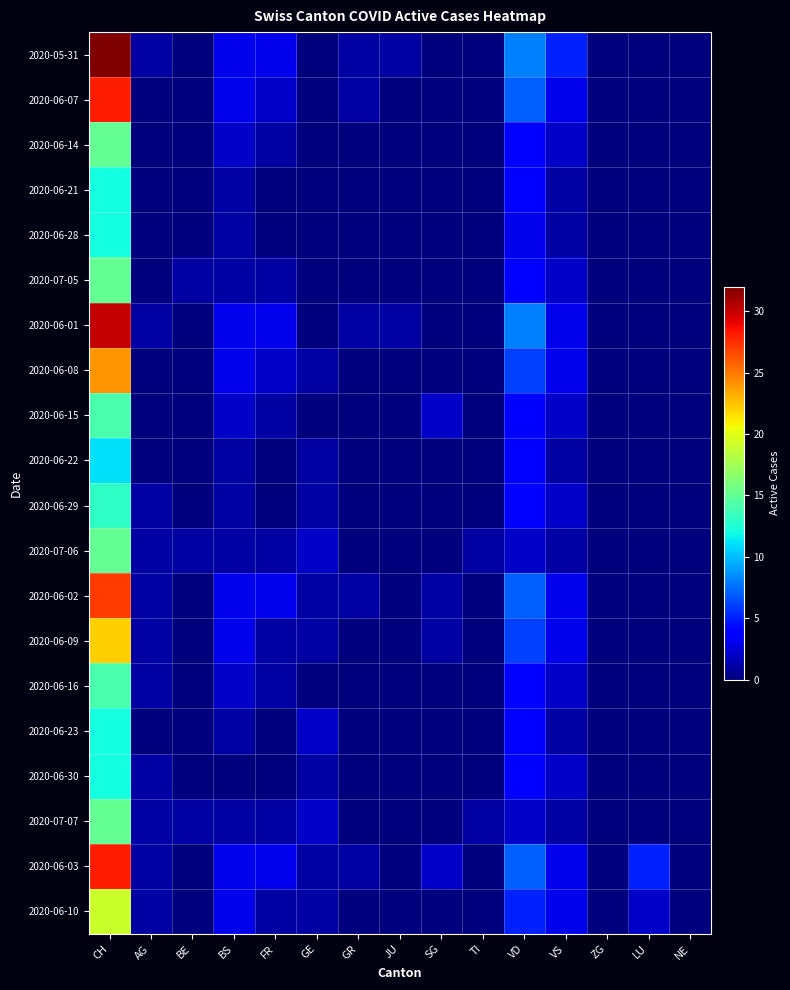

List the series in order of their peak value, lowest first.

2020-06-22, 2020-06-21, 2020-06-28, 2020-06-23, 2020-06-30, 2020-06-29, 2020-06-15, 2020-06-16, 2020-06-14, 2020-07-05, 2020-07-06, 2020-07-07, 2020-06-10, 2020-06-09, 2020-06-08, 2020-06-02, 2020-06-07, 2020-06-03, 2020-06-01, 2020-05-31